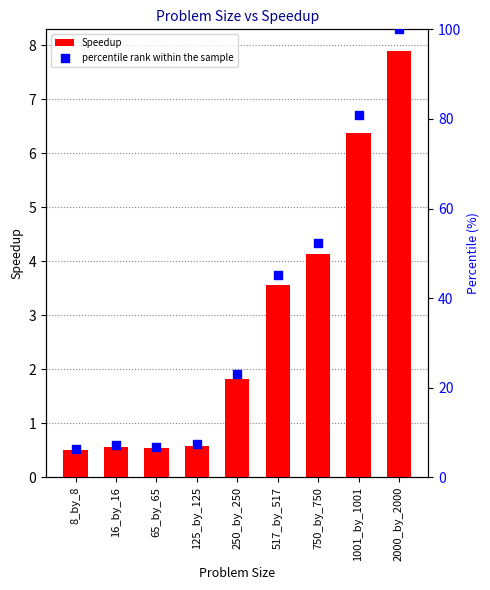

Which series reaches the minimum Y coordinate?

Speedup